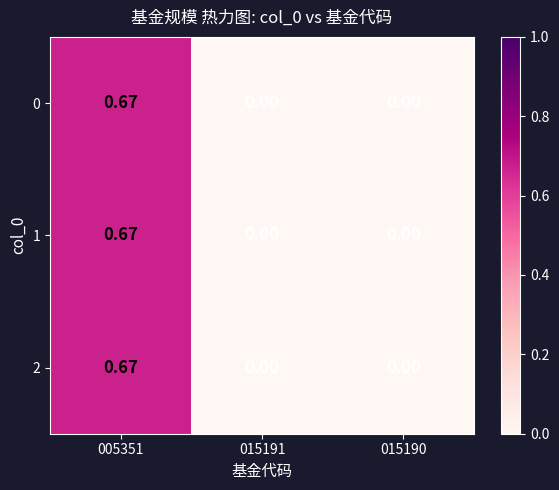

Is the value of 0 at 015190 greater than the value of 1 at 005351?

No